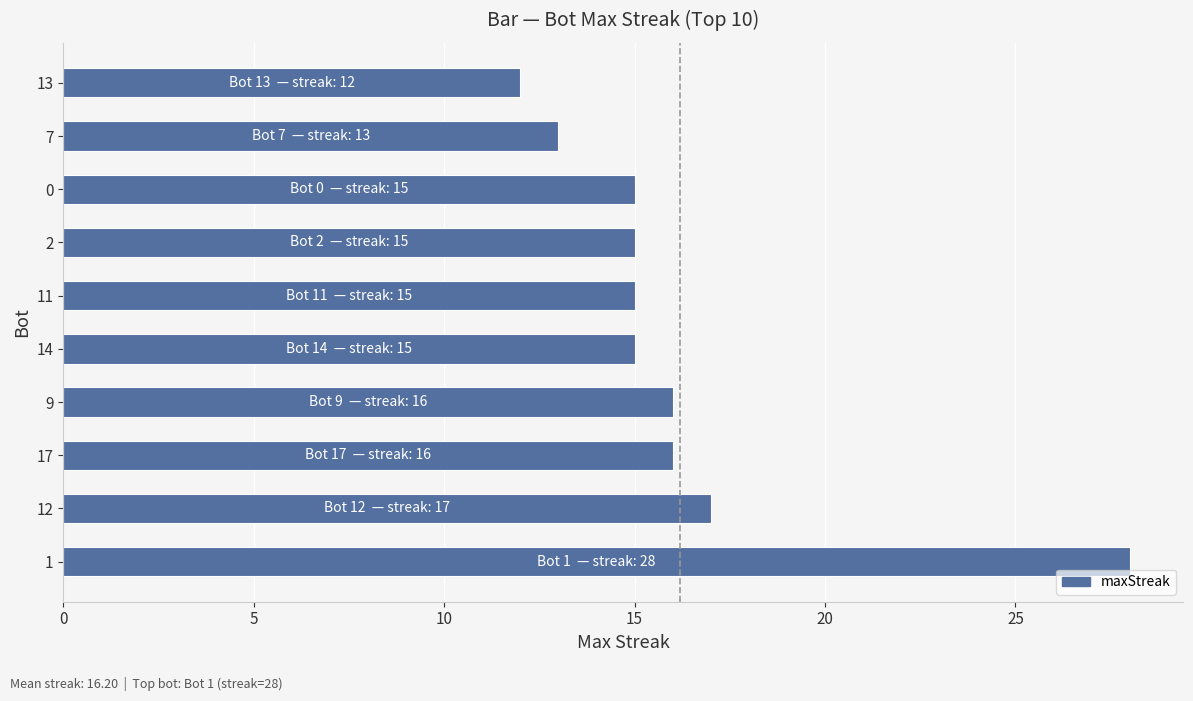

Is it true that the value at 2 is 15?

True